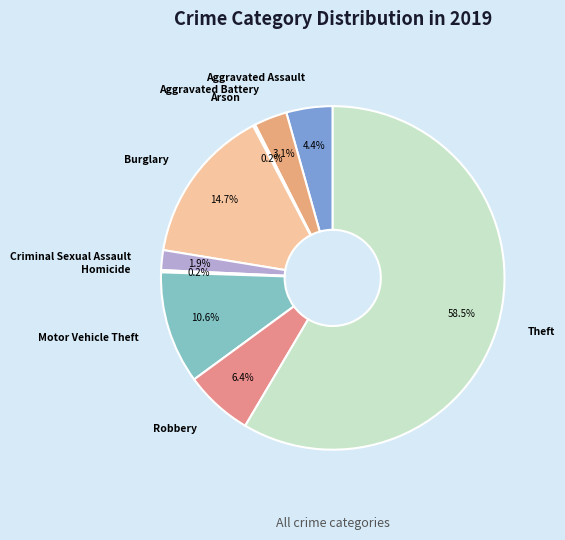

Combined, what portion of the pie is Robbery and Theft?

64.9%